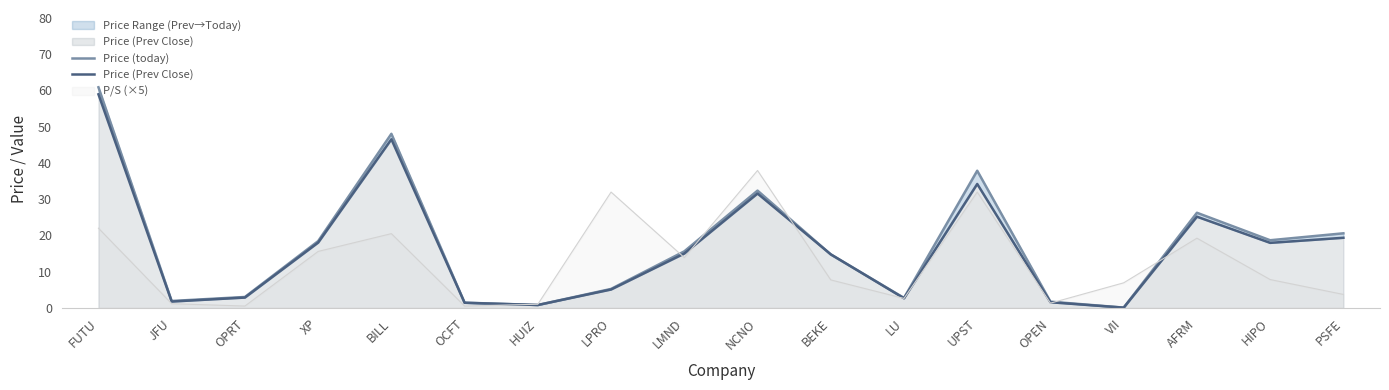

What is the difference between the maximum and second lowest values in the Price (Prev Close) series?

58.0